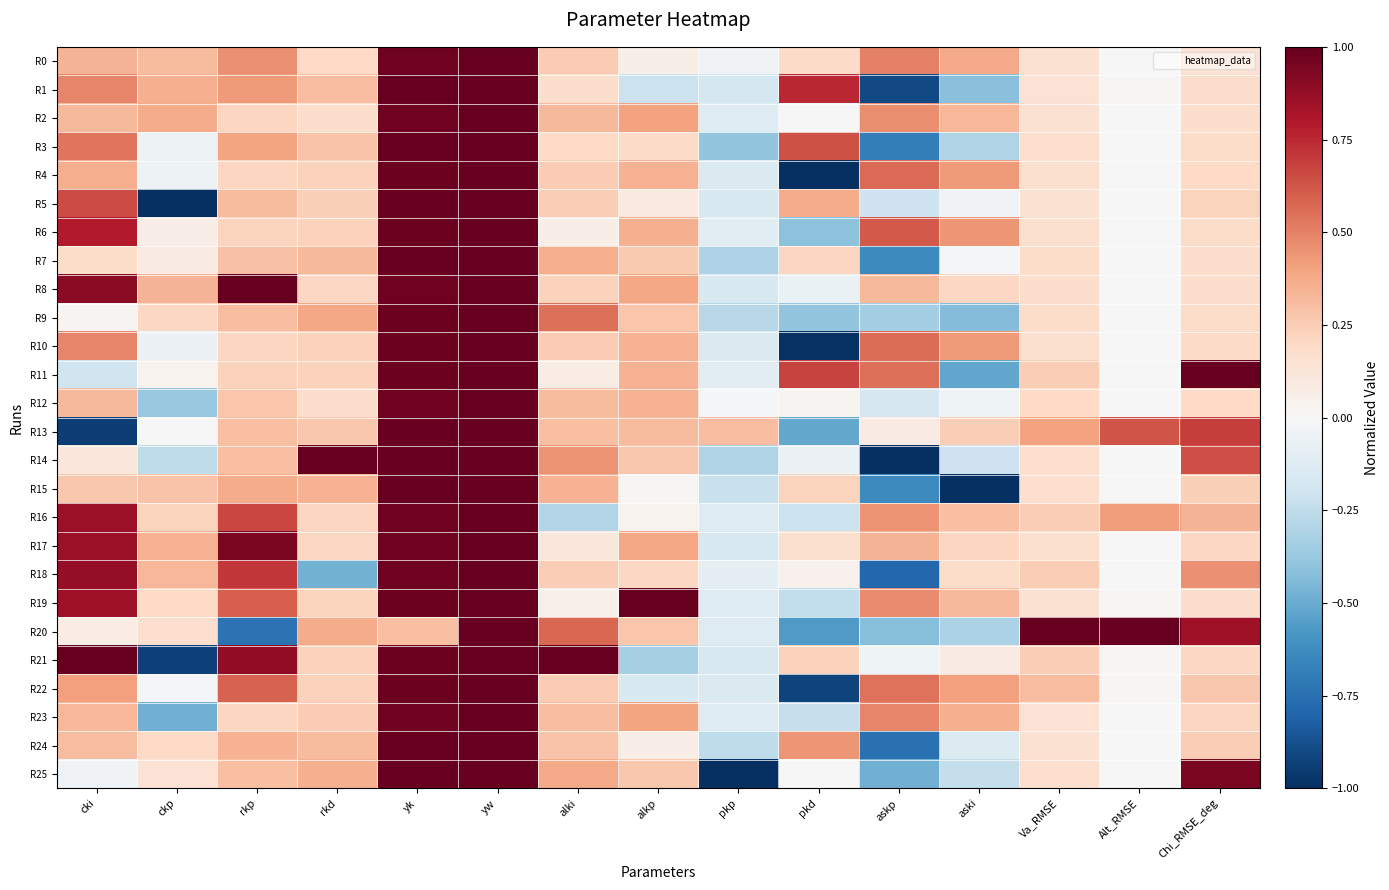

Which series has the largest range (max minus min)?

R4